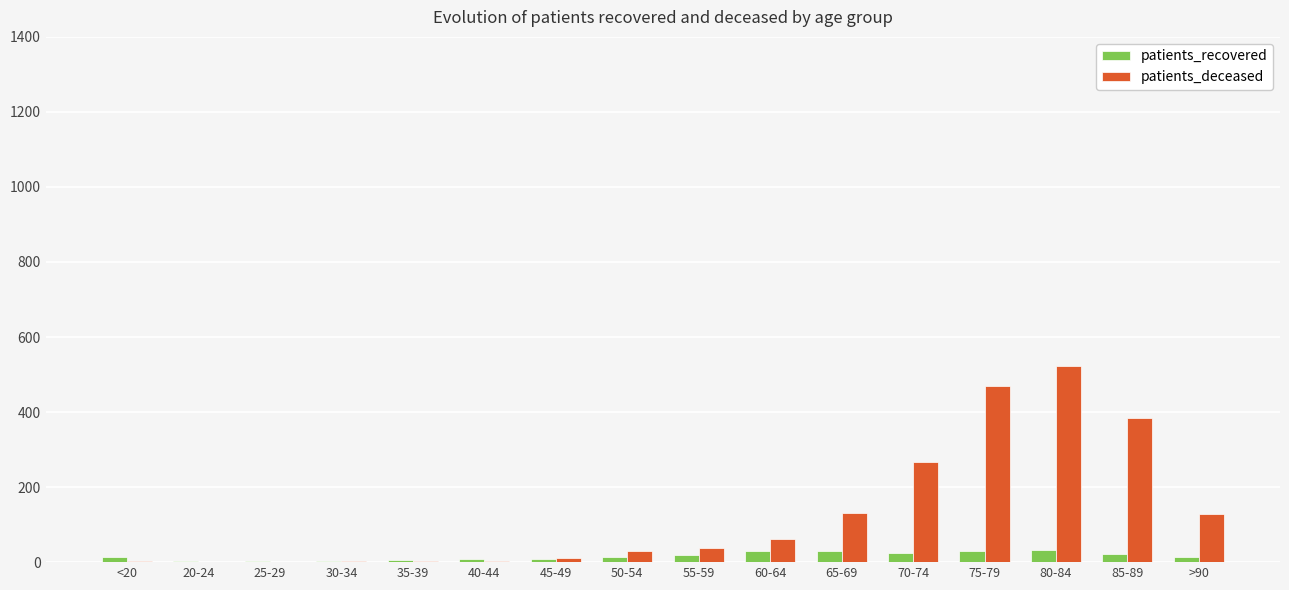

The value of patients_deceased at >90 is 129. True or false?

True